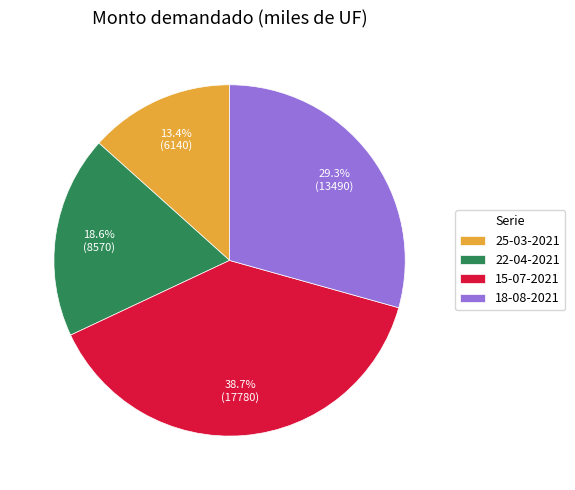

Combined, do 22-04-2021 and 15-07-2021 account for over 50%?

Yes